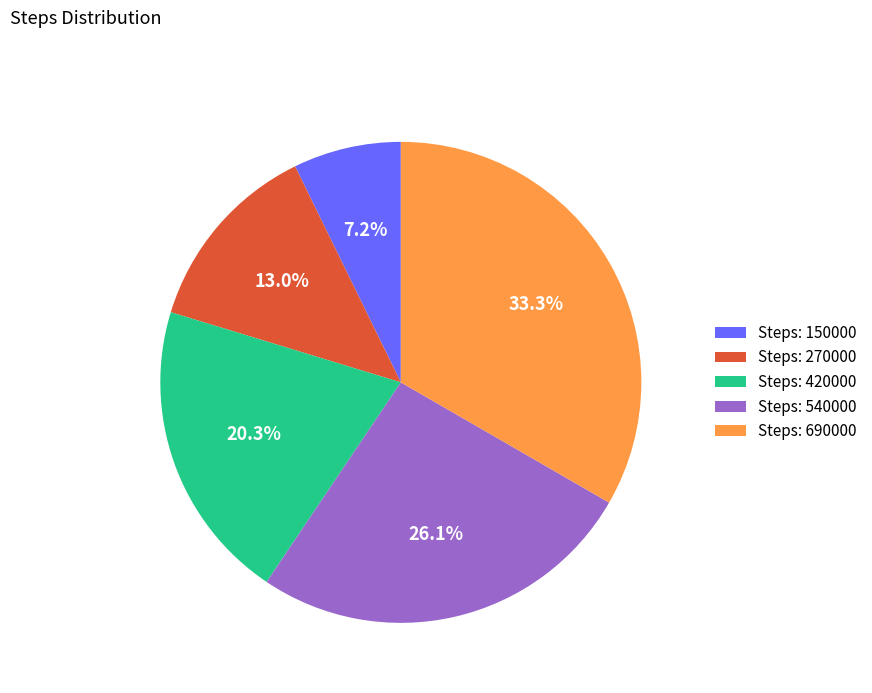

Which has a higher value, Steps: 690000 or Steps: 150000?

Steps: 690000